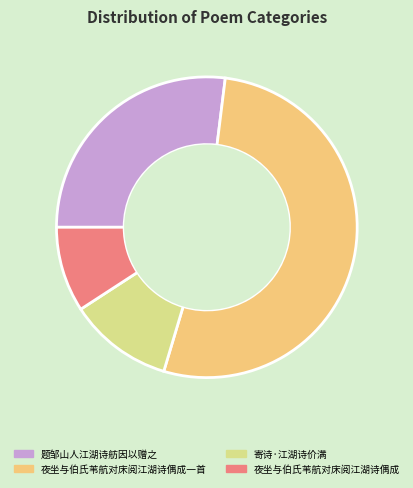

Is there any slice that represents more than half of the pie?

Yes